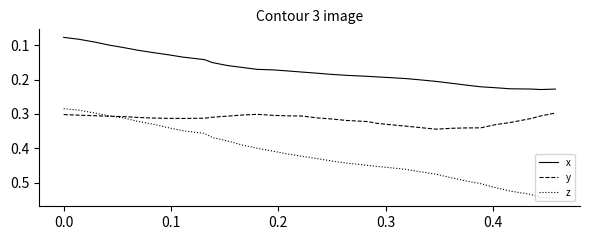

Rank the series by their average value, from highest to lowest.

z, y, x